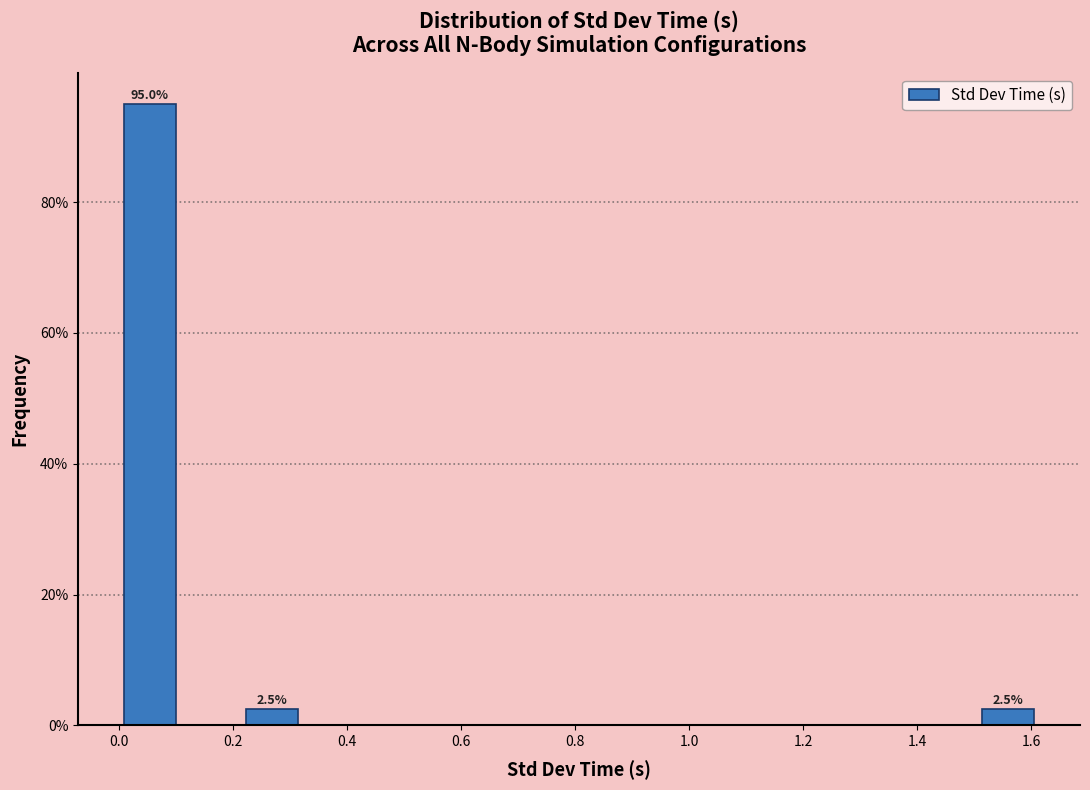

Over which range of the x-axis is the bar tallest?

0.00 to 0.10